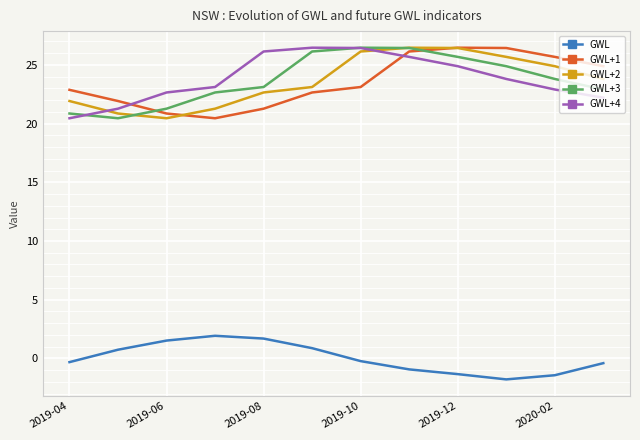

What is the difference between the maximum and second lowest values in the GWL series?

3.4